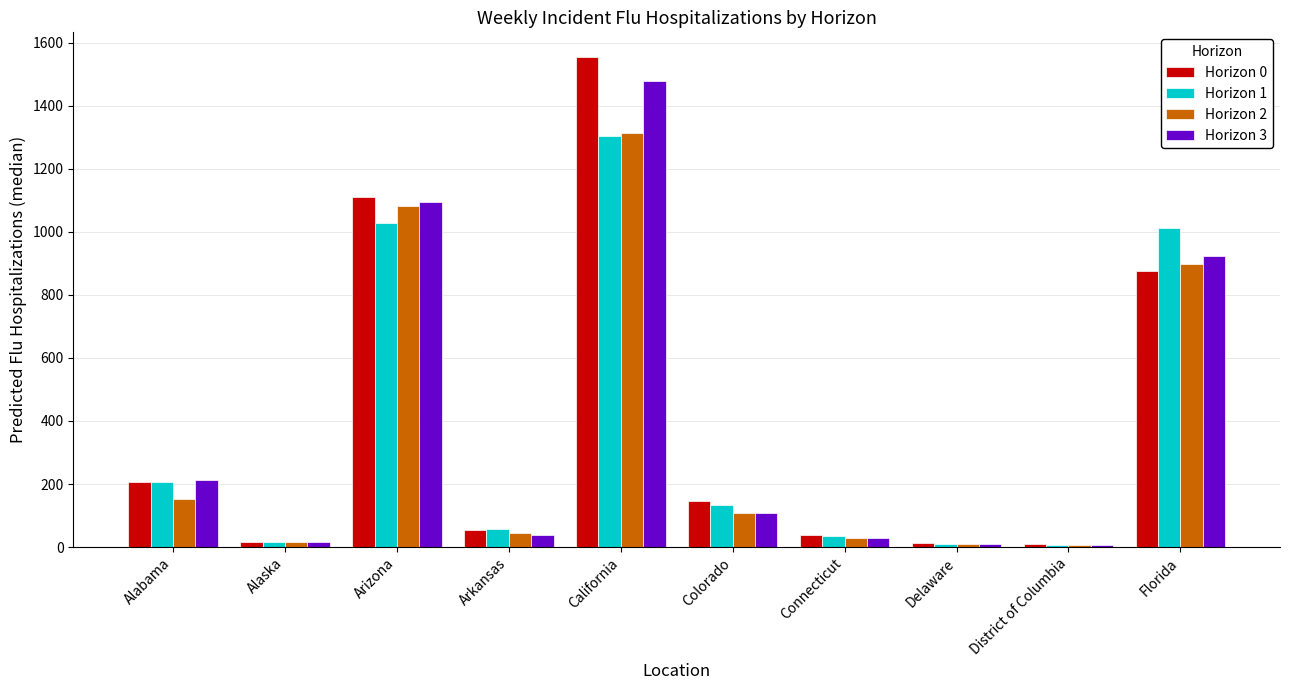

The value of Horizon 3 at Delaware is 10.7. True or false?

True